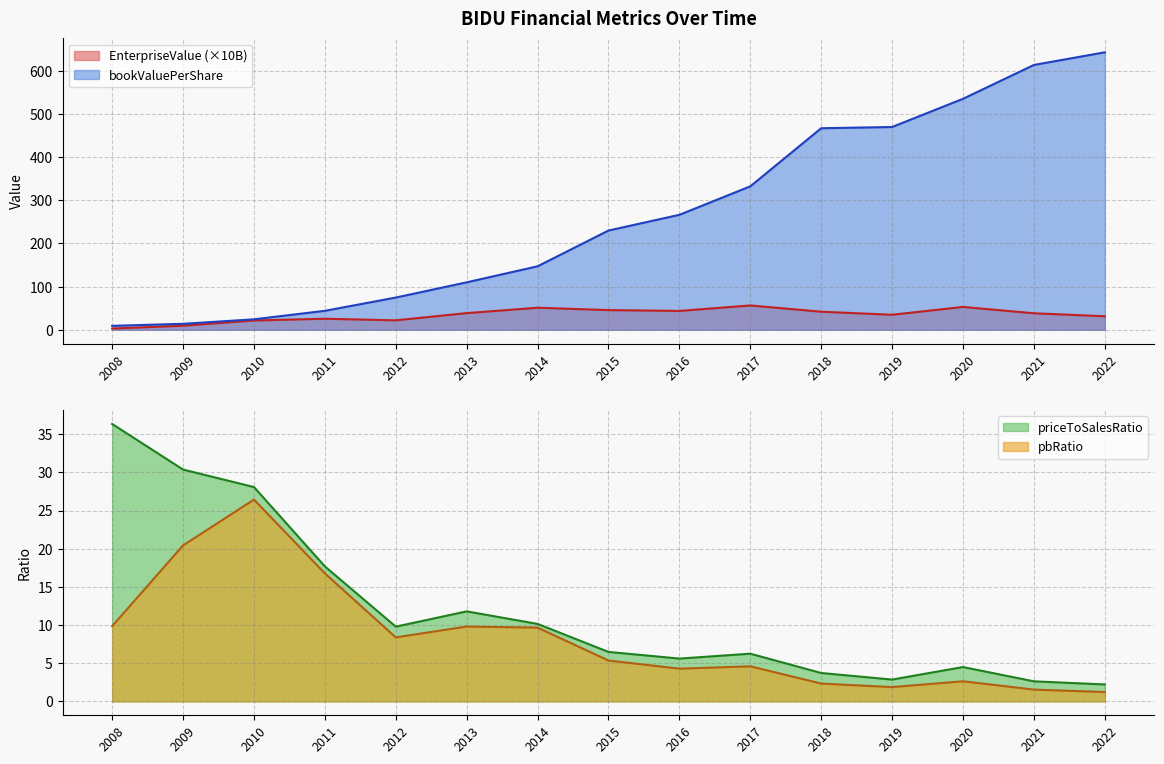

List the labels in order of bookValuePerShare value, smallest first.

2008, 2009, 2010, 2011, 2012, 2013, 2014, 2015, 2016, 2017, 2018, 2019, 2020, 2021, 2022